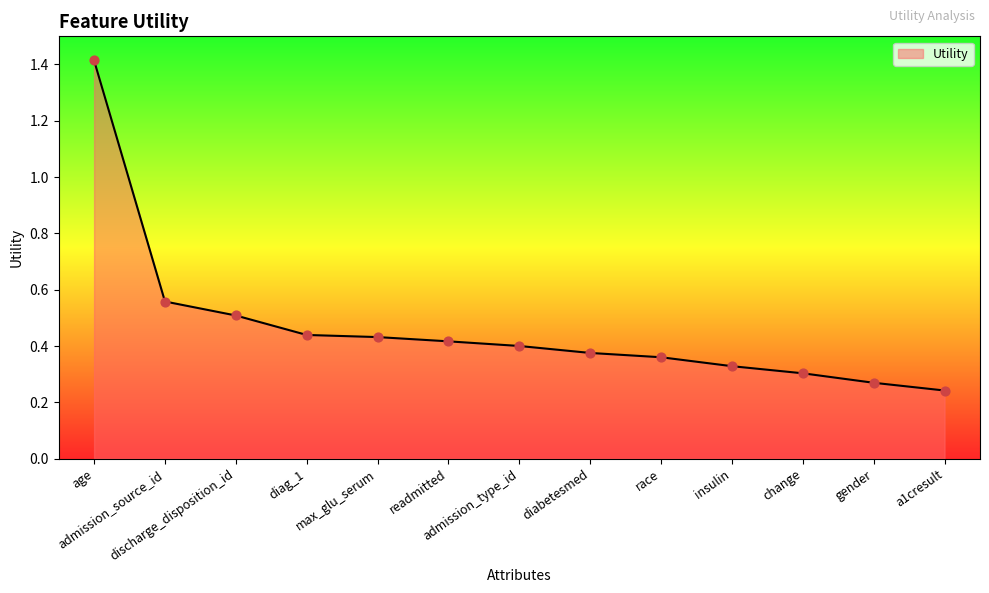

What is the change in value from discharge_disposition_id to diag_1?

-0.1